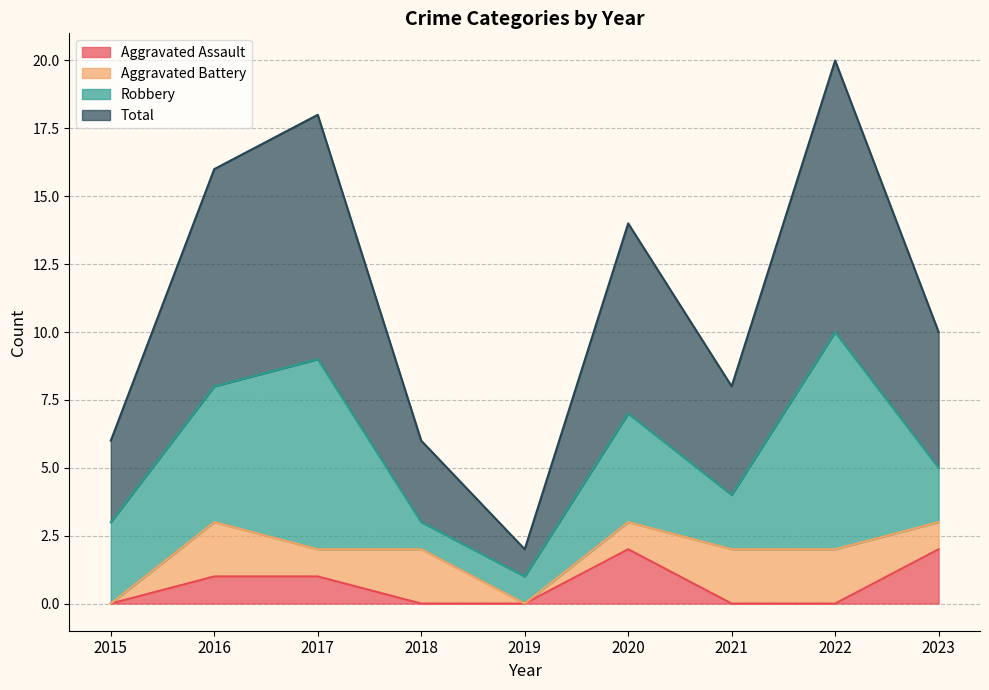

True or false: Aggravated Assault has more than 2 points higher than both neighbors.

False